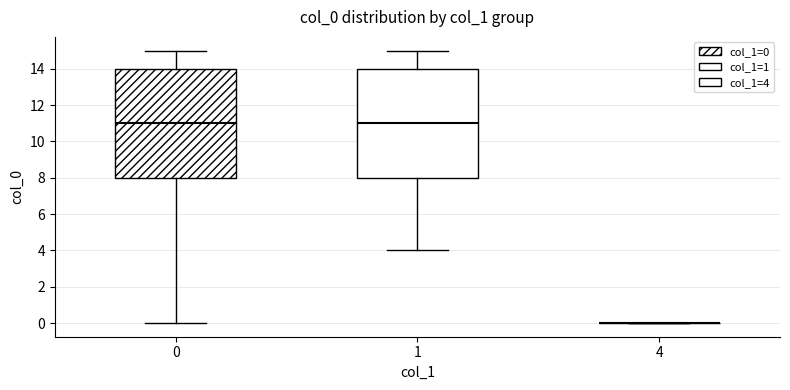

Reading left to right, read every box against the y-axis: the position of its median line, the range the box covers, and the ends of its whiskers. The values are not printed on the chart, so give them approximately, as read against the axis.

0: median 11, box 8 to 14, whiskers 0 to 15
1: median 11, box 8 to 14, whiskers 4 to 15
4: box collapsed to a line at 0, whiskers 0 to 0